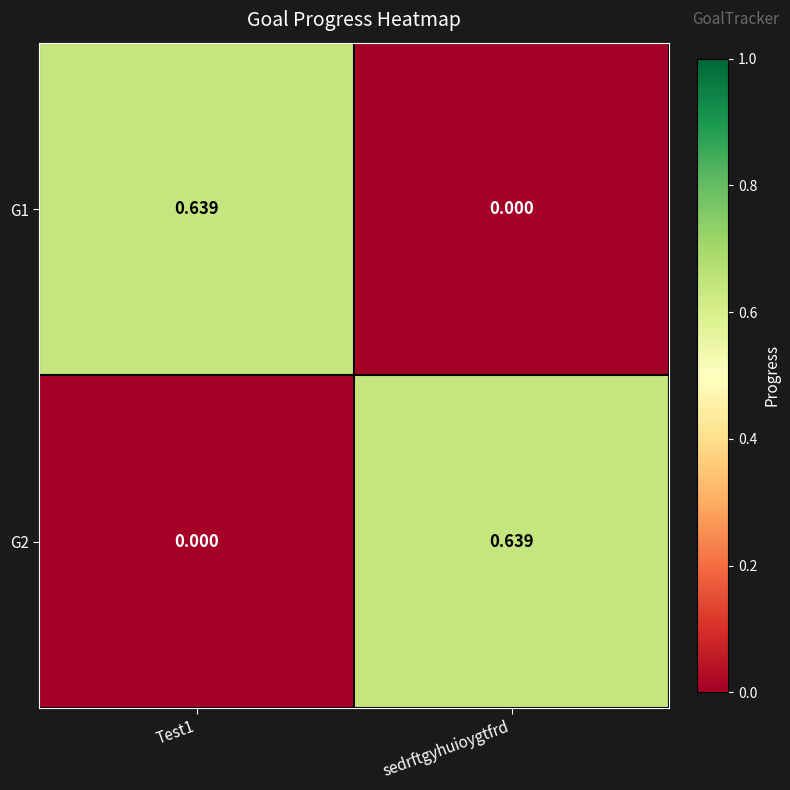

Where is G1 nearest to the value 0?

sedrftgyhuioygtfrd